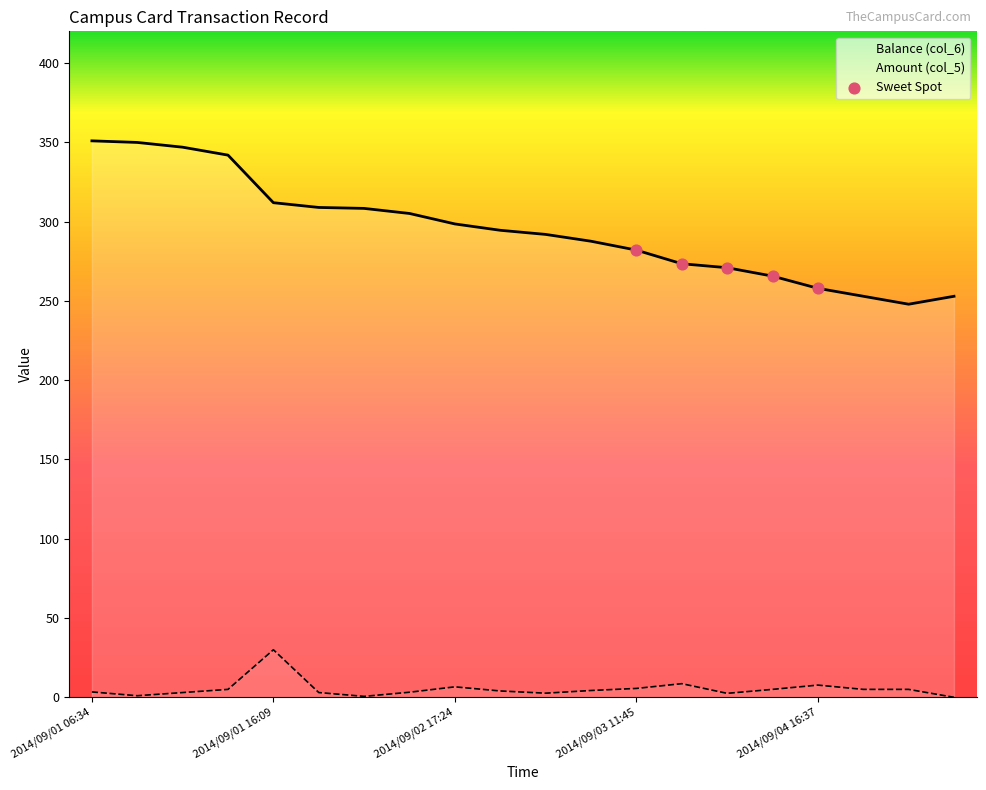

Which series has the largest range (max minus min)?

Balance (col_6)